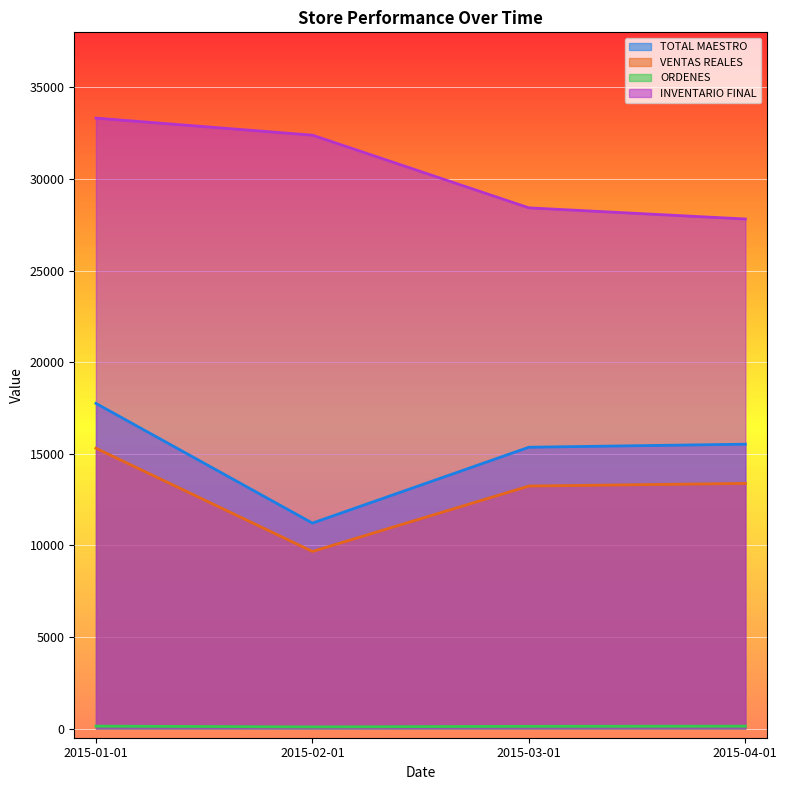

How many lines are shown in the chart?

4